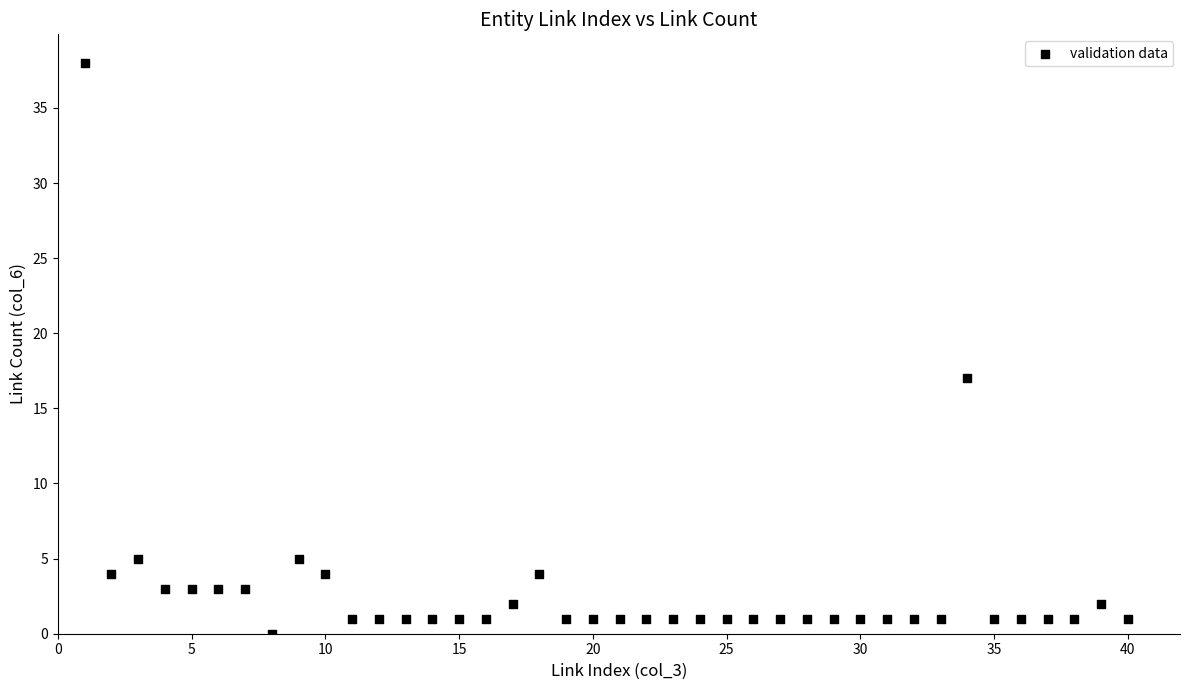

What Y value in the scatter plot is closest to 19?

17